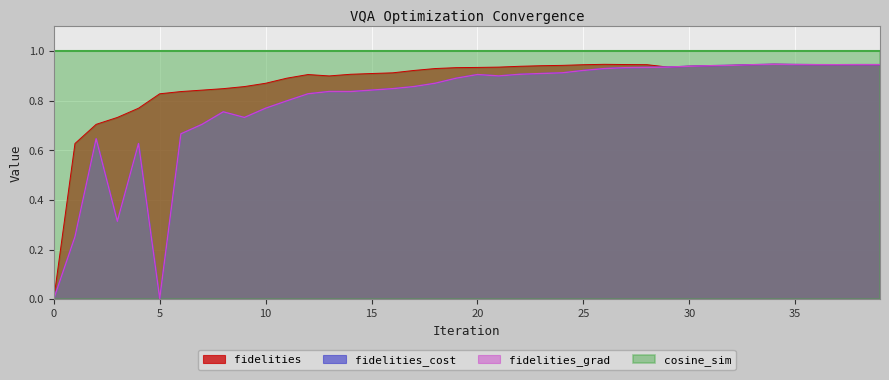

How many lines are shown in the chart?

4